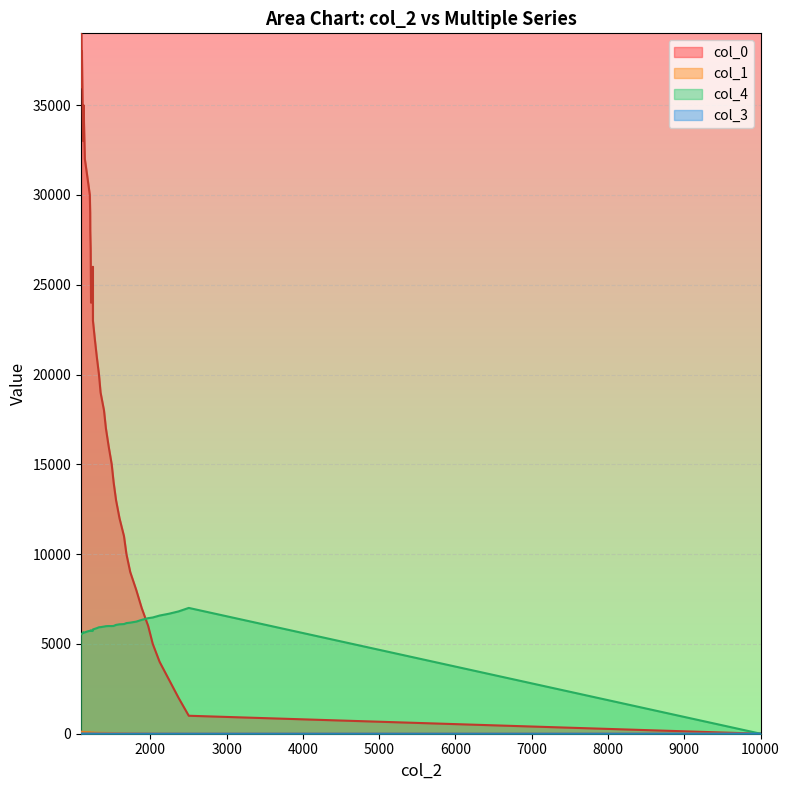

What is the average value of the col_0 series?

19501.0